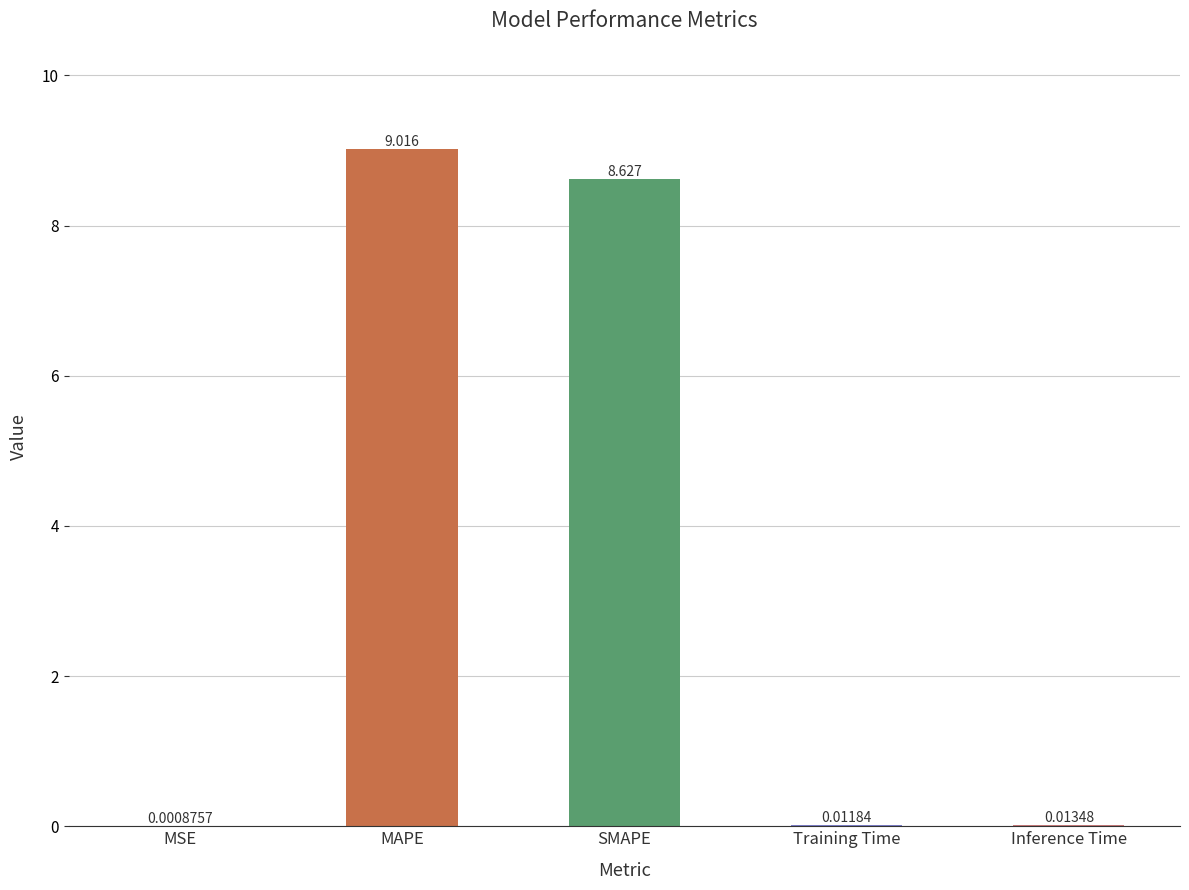

Between MSE and MAPE, which is larger?

MAPE